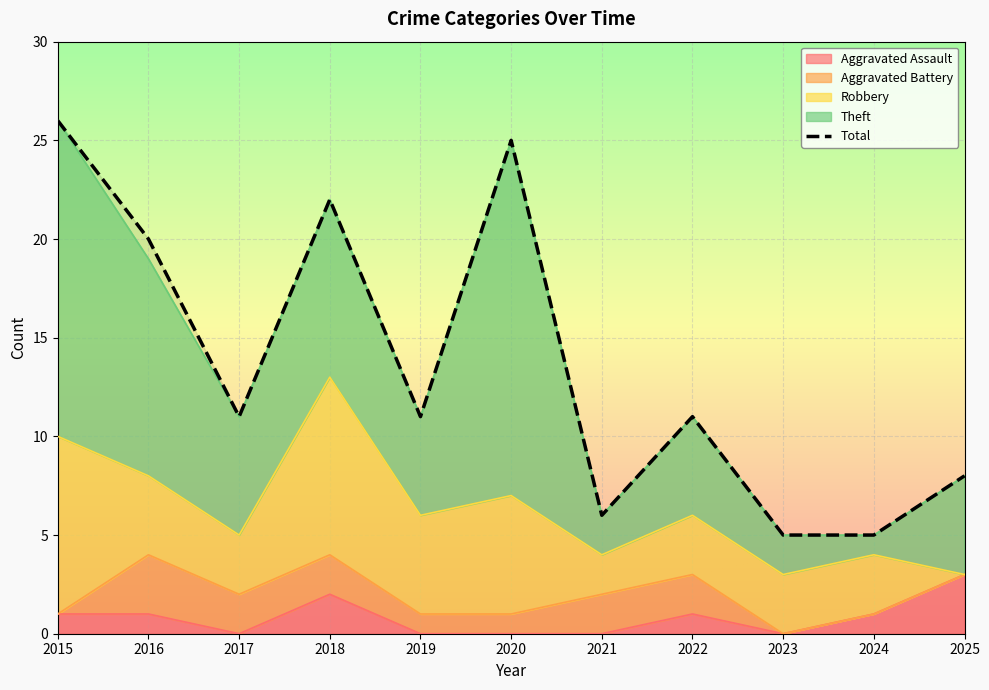

What is the maximum value shown in the chart?

26